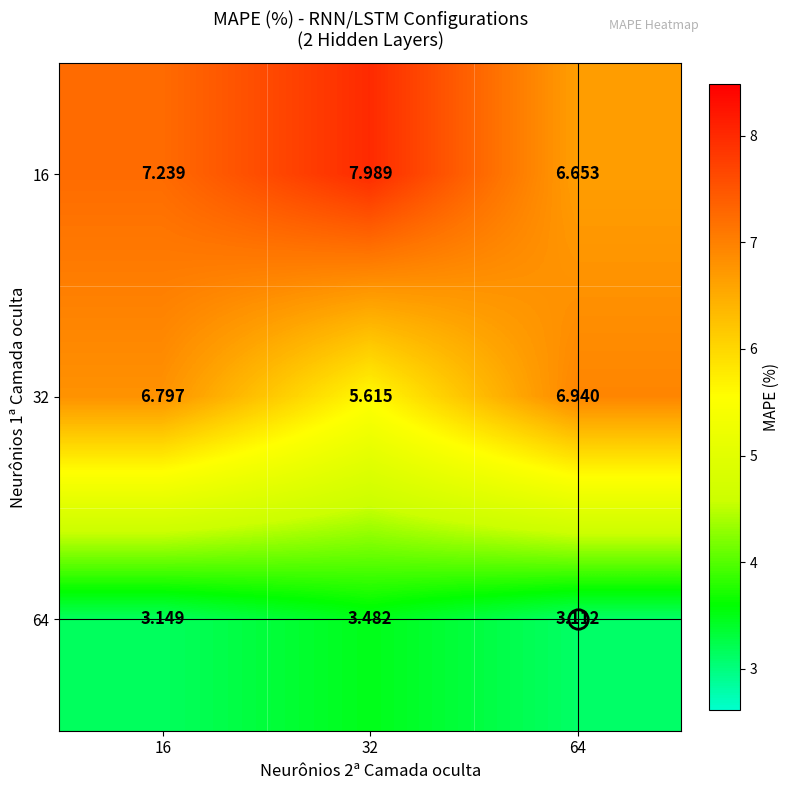

Is the value of 32 at 16 greater than the value of 64 at 64?

Yes